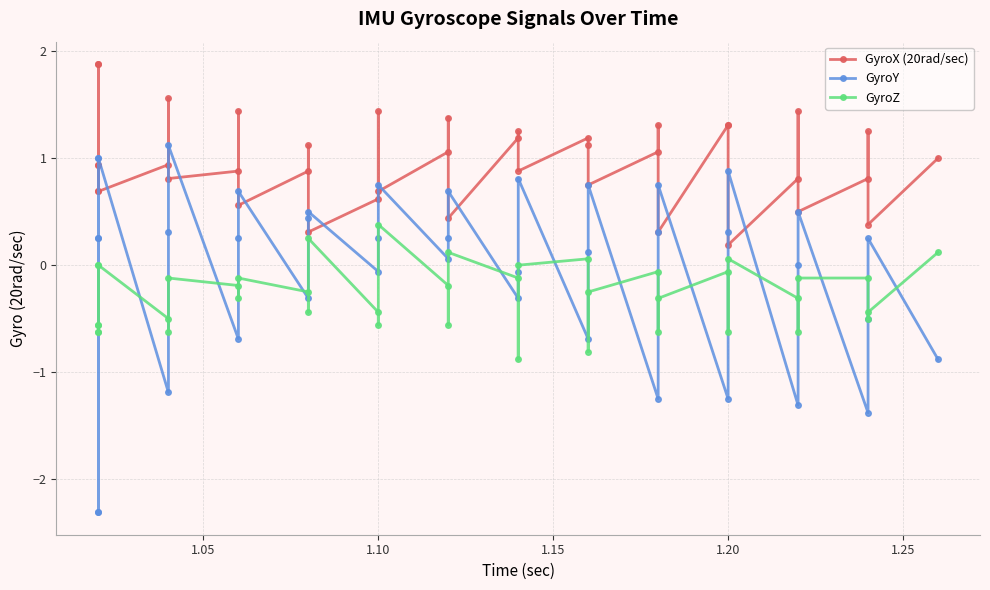

Does the chart display data point markers on the line(s)?

Yes